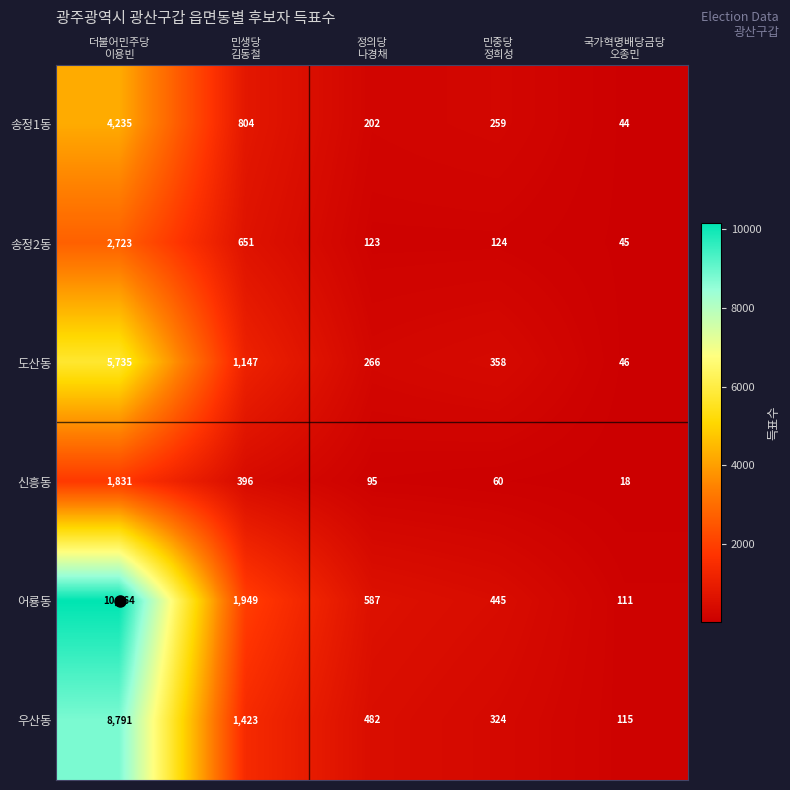

What is the smallest value displayed?

18